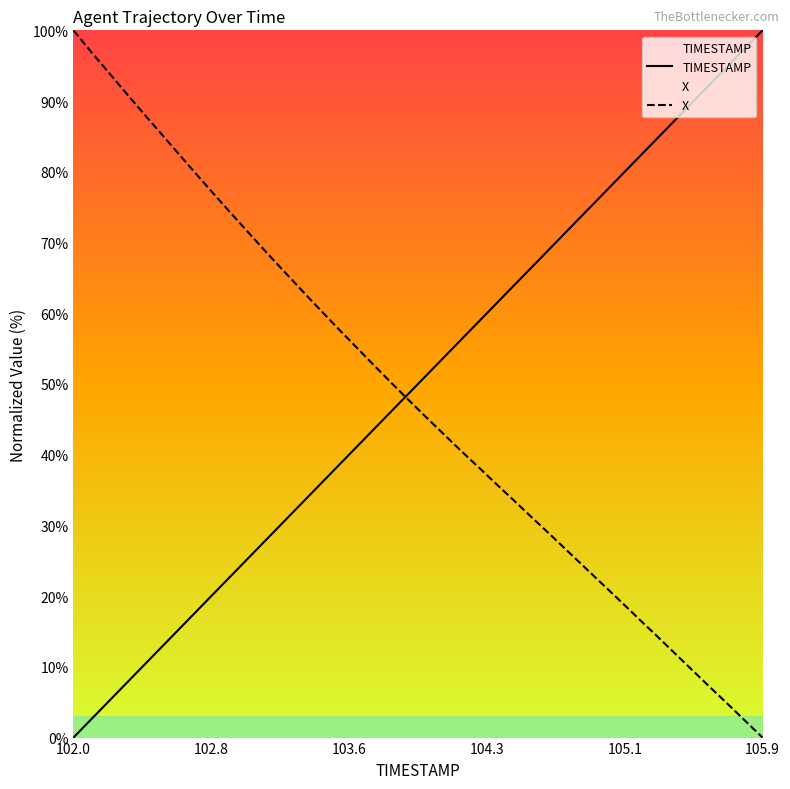

Rank the series at 105.9 from lowest to highest value.

X, TIMESTAMP